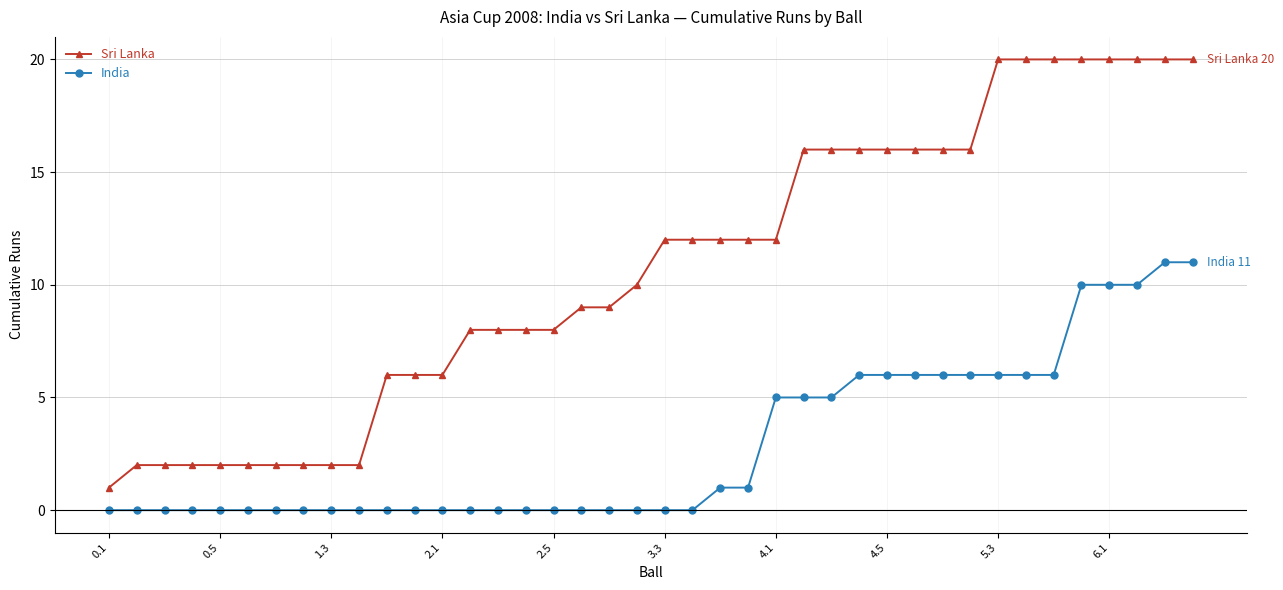

True or false: Sri Lanka and India cross at least once.

False